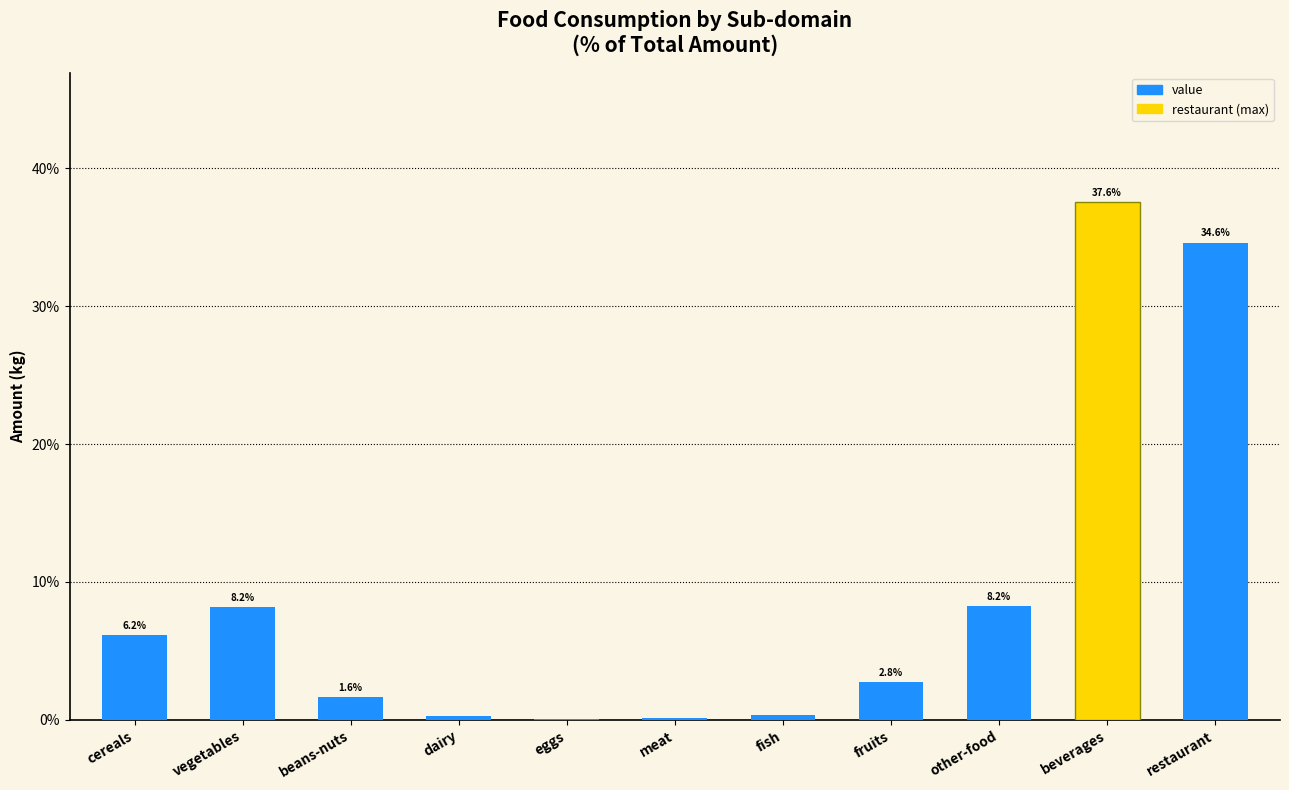

What is the greatest value displayed?

37.6